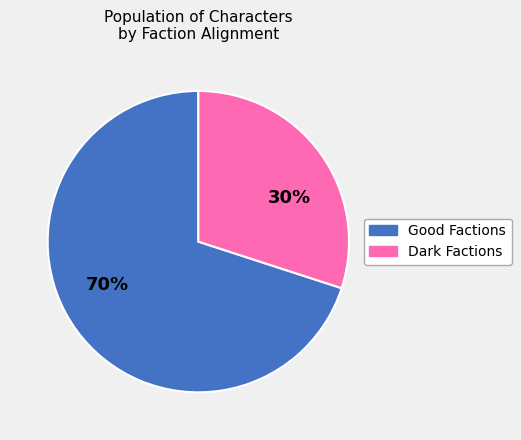

To the nearest percent, what is the average slice percentage?

50%